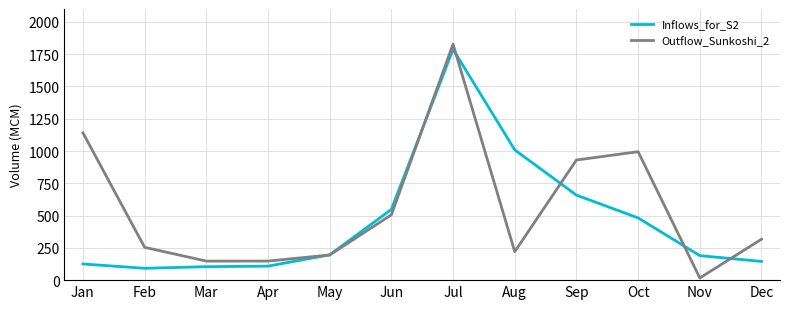

What is the difference between the Inflows_for_S2 values at Sep and Jun?

110.4